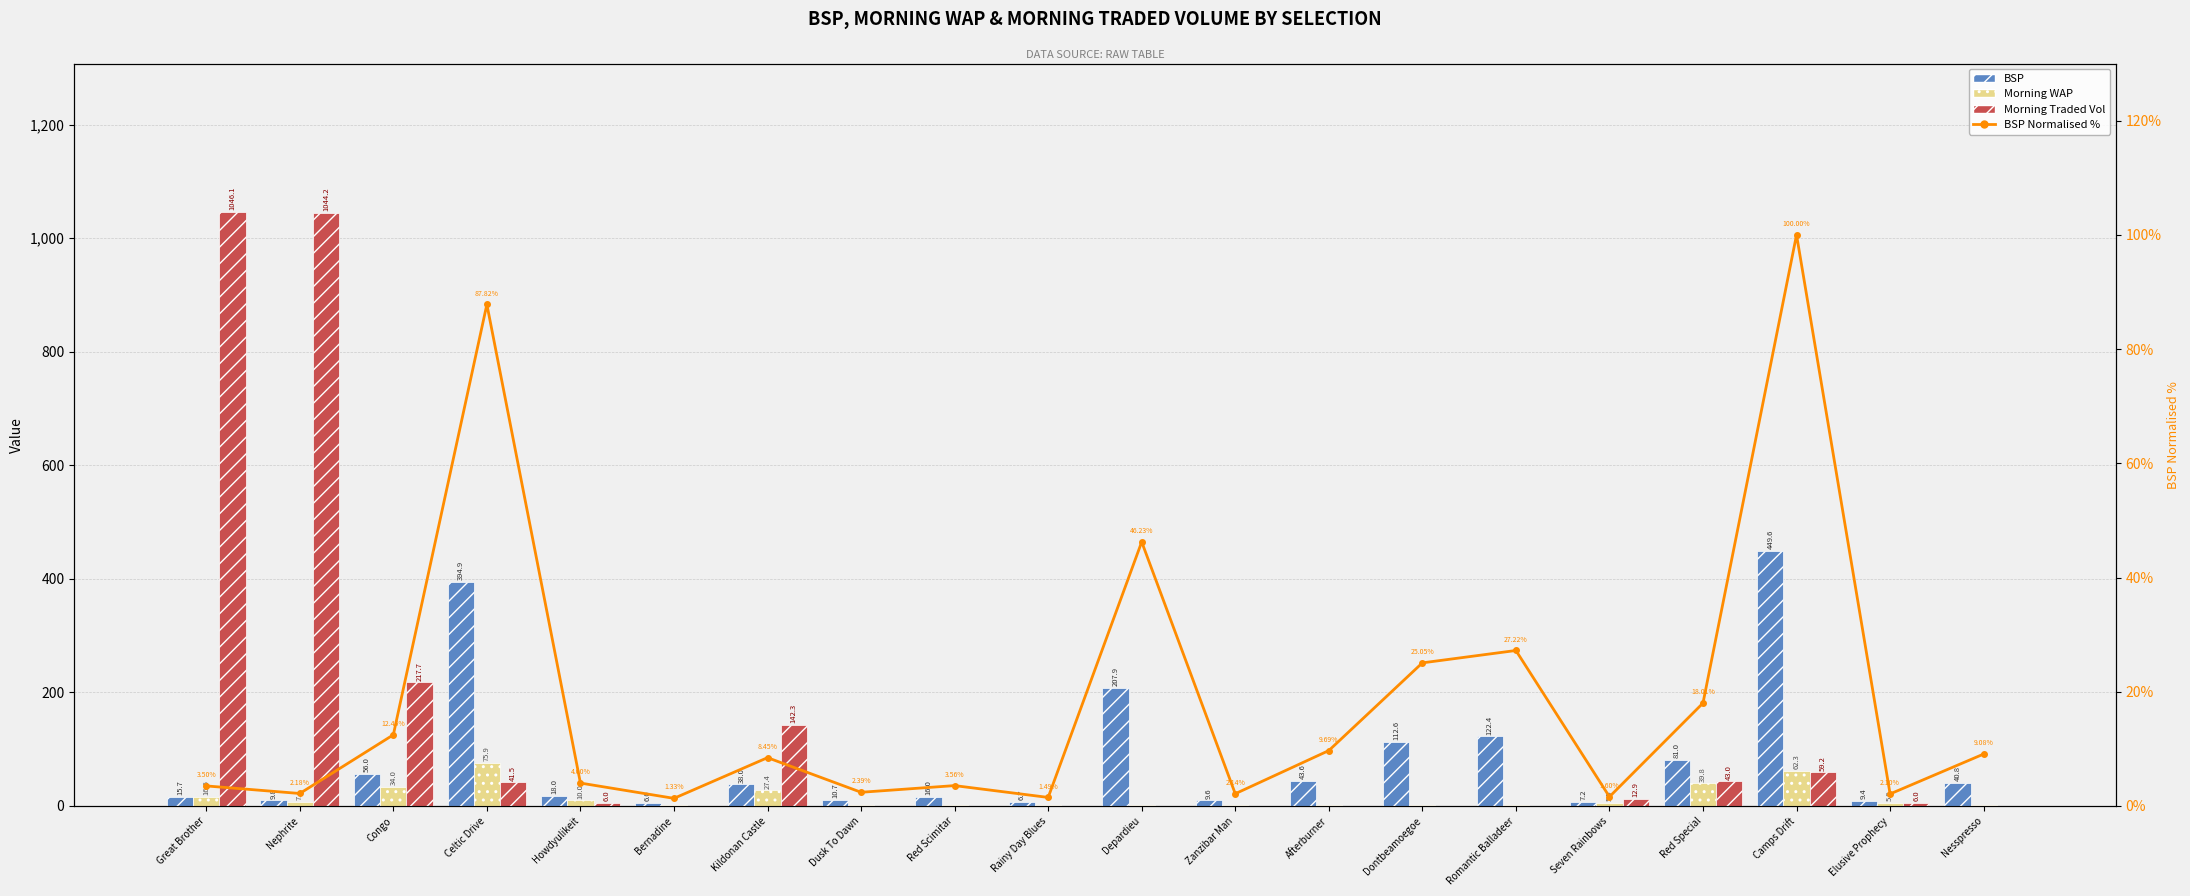

Which series has the largest total across all categories?

Morning Traded Vol